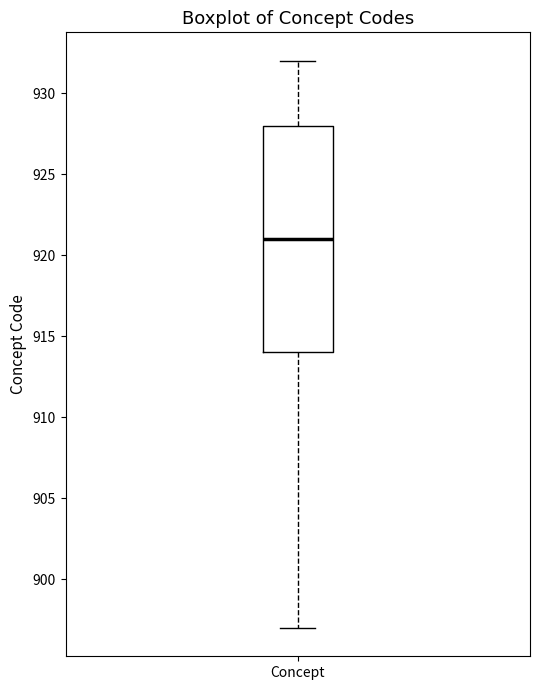

Transcribe this box plot: give where the median line is, the range the box spans, and where the two whiskers end, as read against the y-axis. The values are not printed on the chart, so give them approximately, as read against the axis.

median 921, box 914 to 928, whiskers 897 to 932